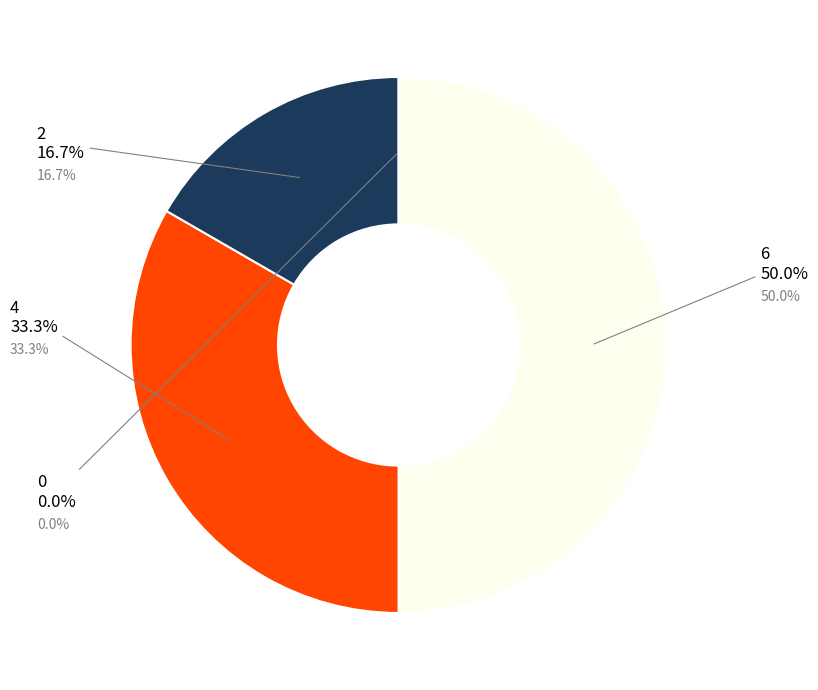

Rank the categories by value from highest to lowest.

6, 4, 2, 0